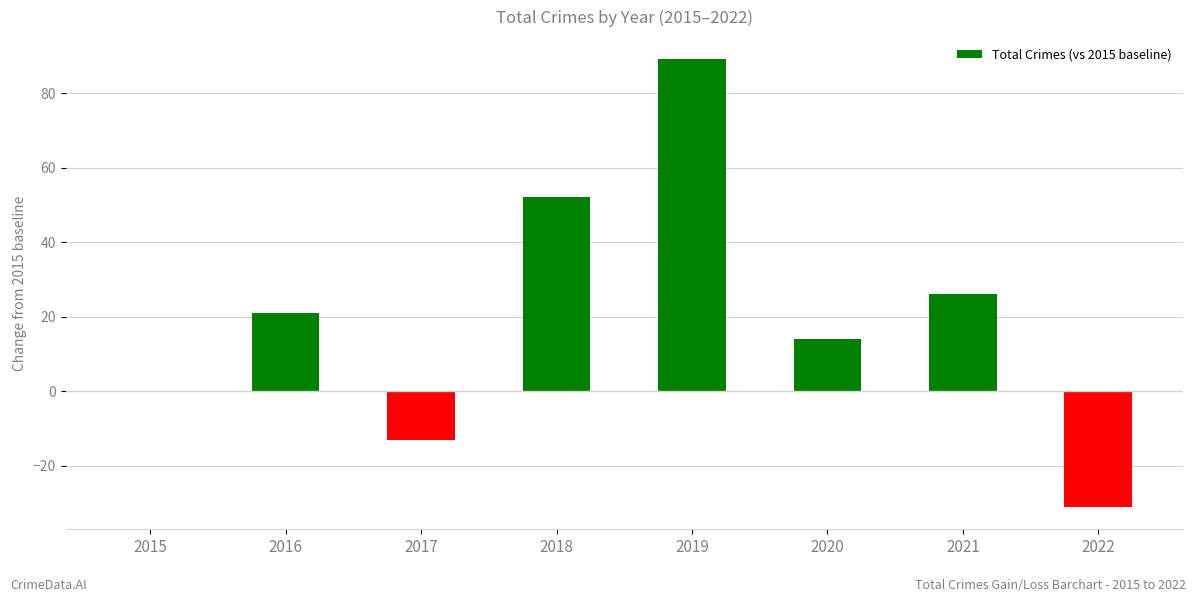

What is the sum of all values?

158